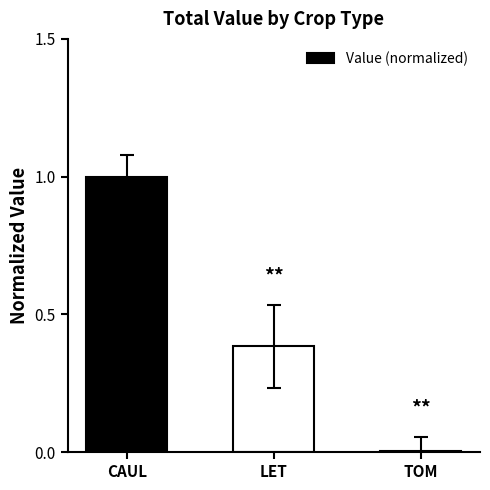

Rank the categories by value from highest to lowest.

CAUL, LET, TOM